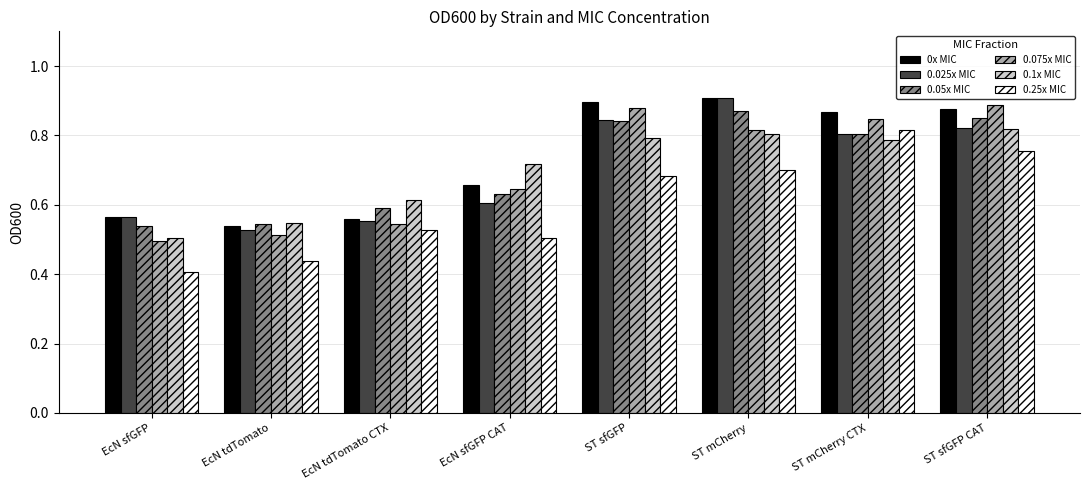

At how many categories does at least one series exceed 0?

8